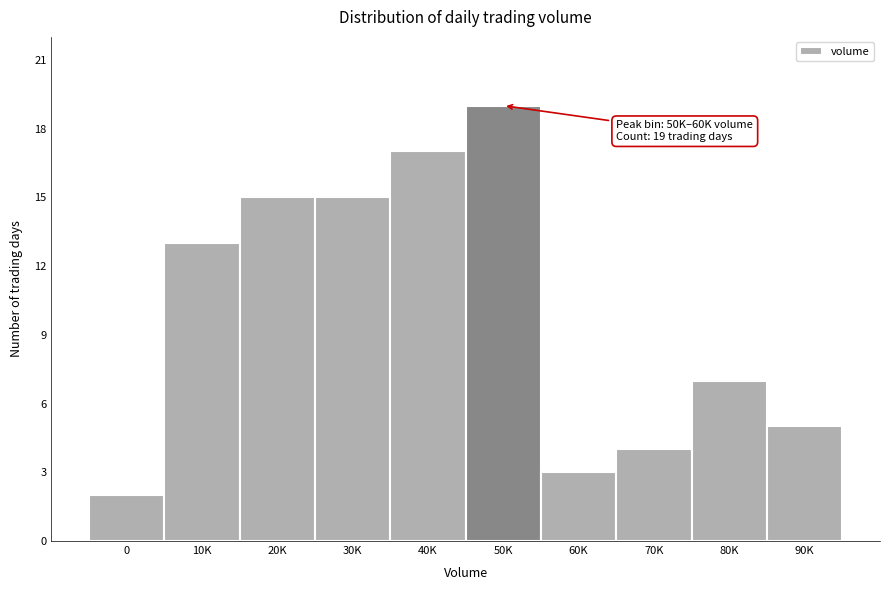

Reading left to right, extract all data points from this chart.

2	13	15	15	17	19	3	4	7	5